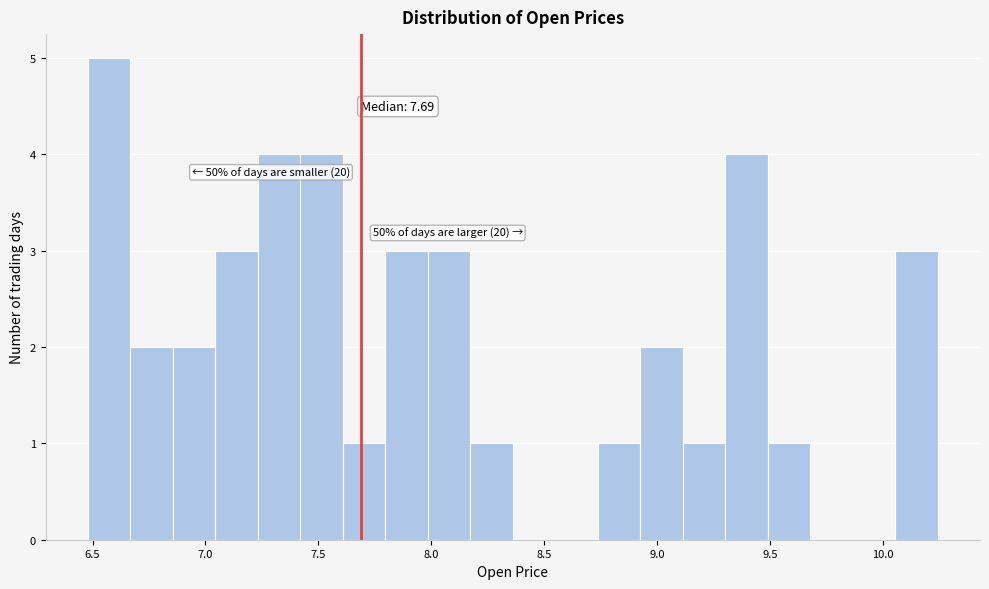

Around what value on the x-axis is the tallest bar? Give the approximate position of its centre, as read against the axis.

6.55